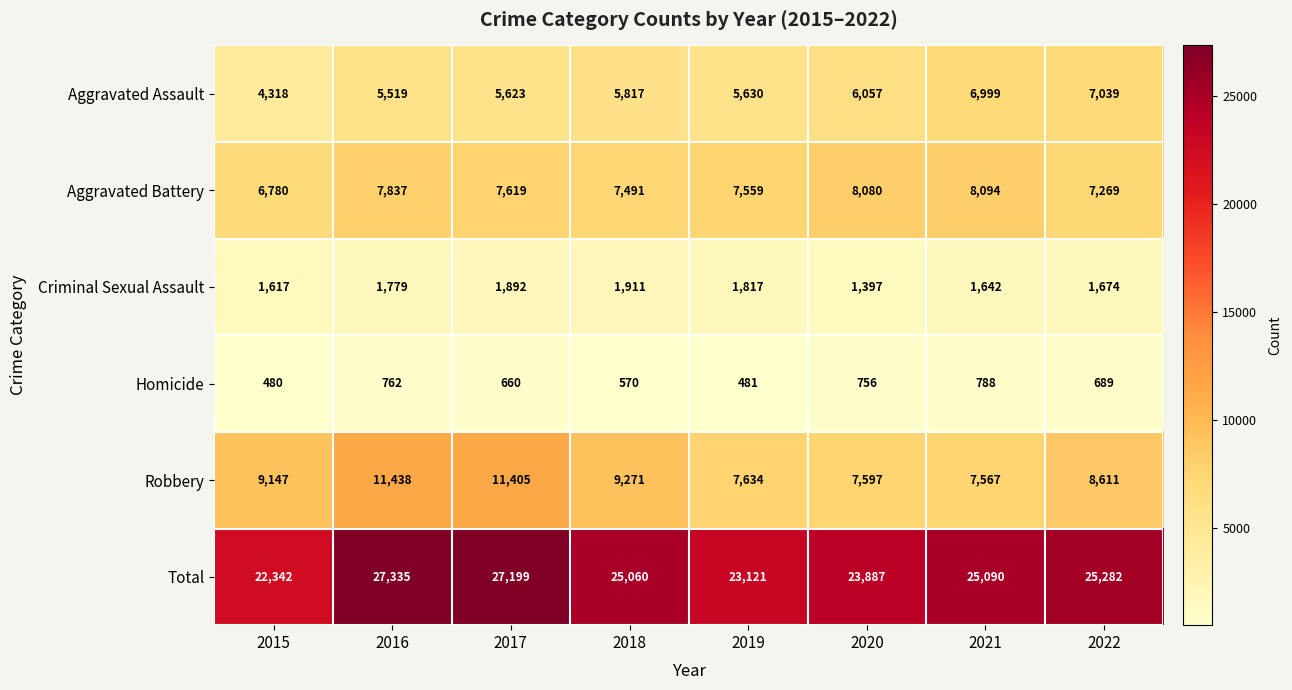

How many categories are shown in the chart?

8